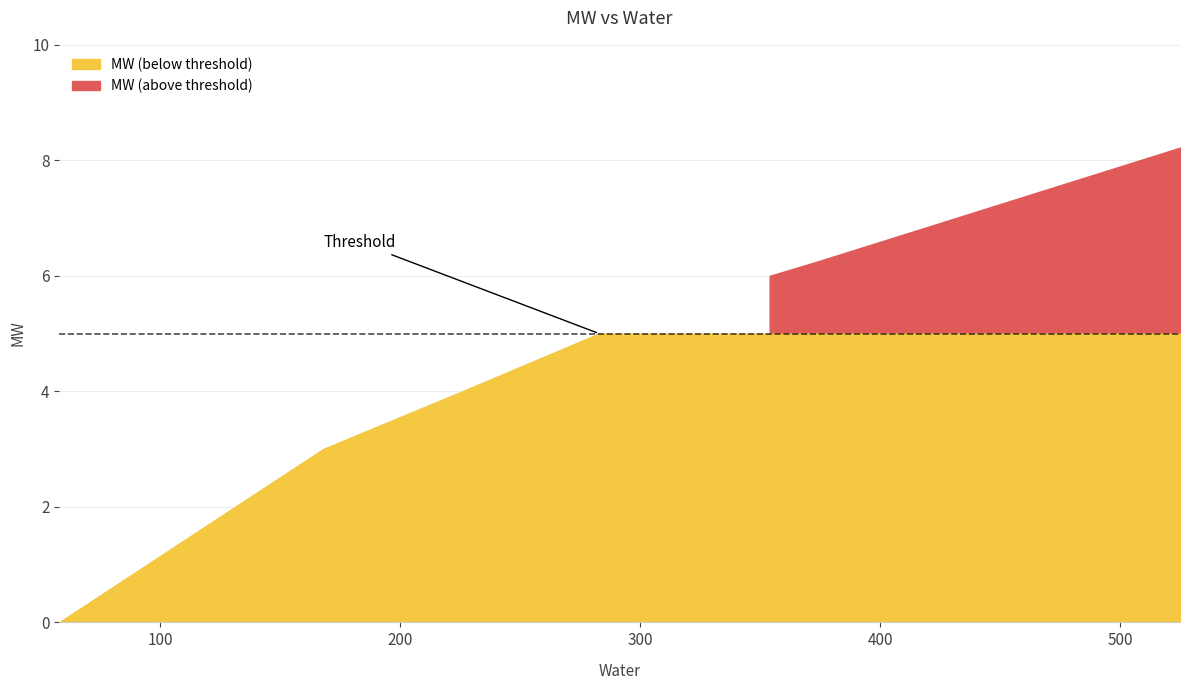

How many lines are shown in the chart?

1